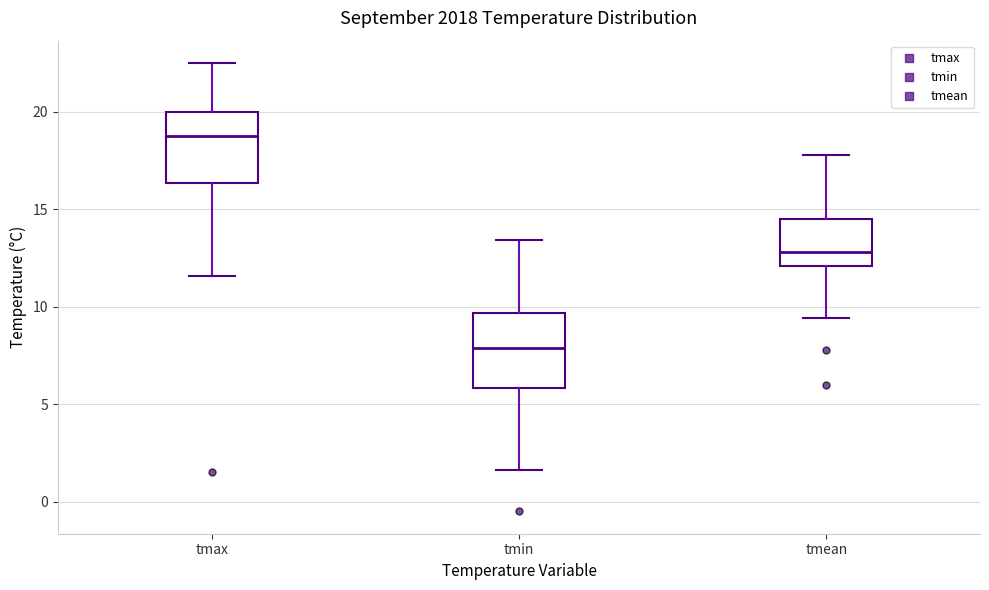

Where is the upper edge of the box for tmean on the y-axis? The values are not printed on the chart, so give them approximately, as read against the axis.

14.5